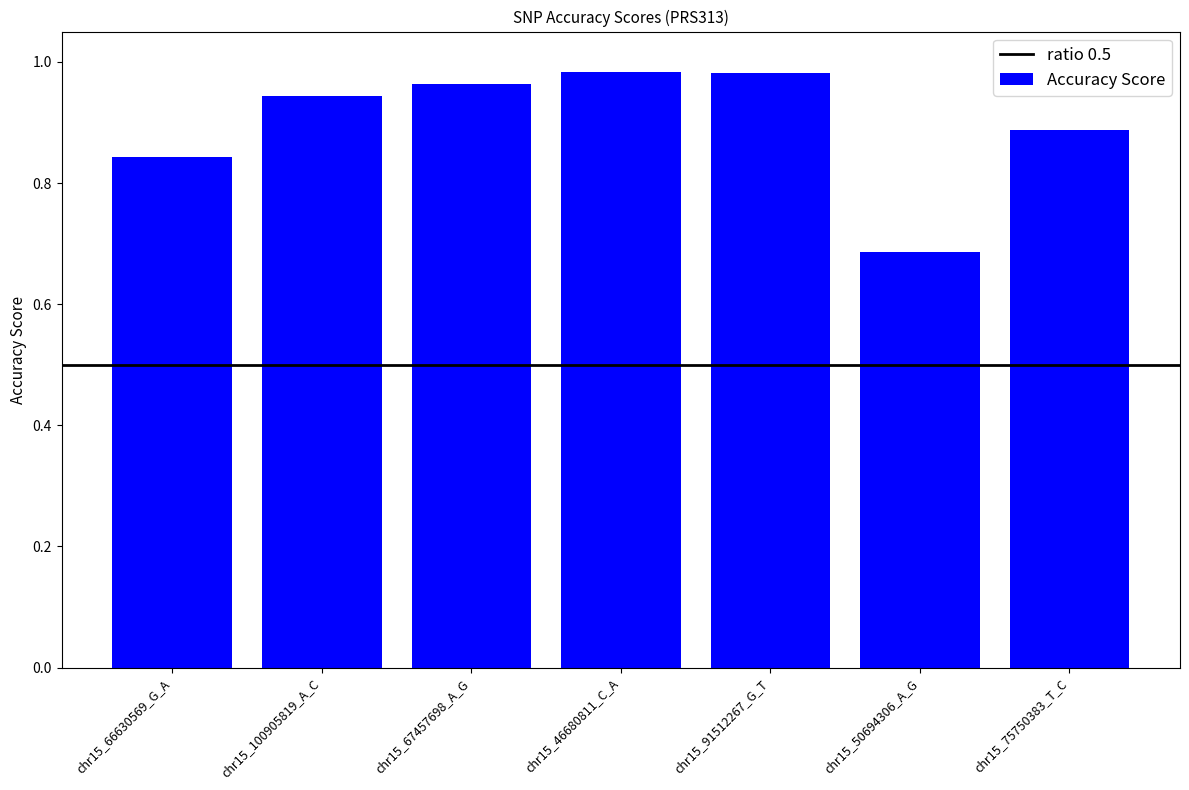

The chart shows a value of 1.4 at chr15_91512267_G_T. True or false?

False